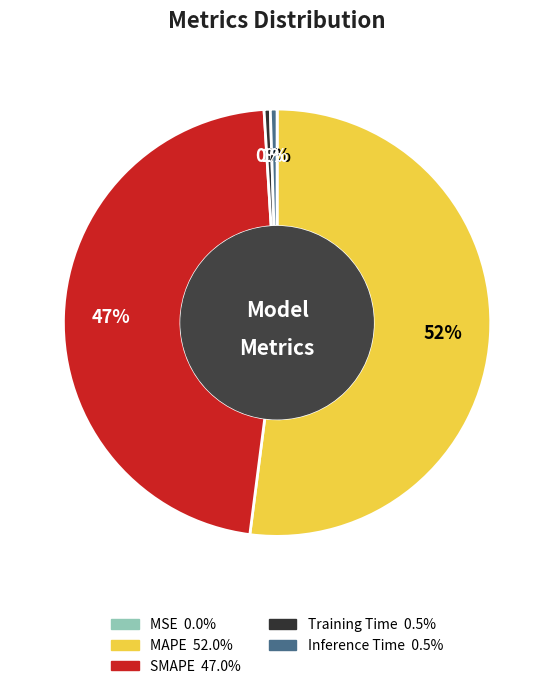

Which category has the biggest portion of the pie?

MAPE